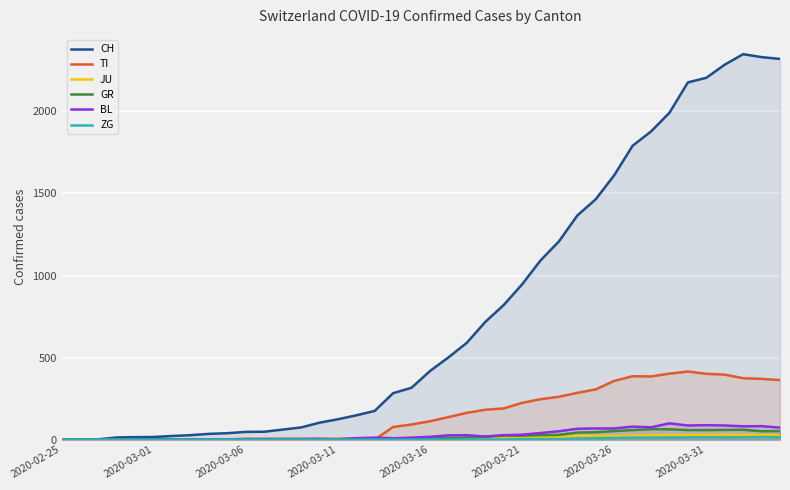

Reading left to right, transcribe all the data shown in this chart.

CH: 0	1	2	13	15	16	22	27	35	39	47	48	61	74	103	124	148	175	283	316	418	501	590	717	820	946	1092	1208	1366	1465	1611	1791	1878	1992	2177	2205	2285	2349	2331	2320
TI: 0	0	0	0	0	0	0	0	0	0	0	0	0	0	0	0	0	0	77	92	112	137	163	182	190	224	246	261	285	306	358	386	385	402	415	401	396	374	370	363
JU: 0	0	1	1	1	1	1	1	1	2	5	5	5	5	5	6	6	8	8	9	9	11	11	12	14	13	18	18	22	23	22	25	27	28	28	29	29	29	28	27
GR: 0	0	0	0	0	0	0	0	0	0	0	0	0	0	0	0	0	0	6	0	9	9	13	18	24	24	27	29	43	45	52	58	63	63	58	58	59	60	51	52
BL: 0	0	0	0	1	1	1	1	1	1	4	4	4	4	5	3	9	12	8	12	17	26	27	19	27	30	40	51	66	68	68	79	75	99	86	88	86	81	82	73
ZG: 0	0	0	0	0	0	0	0	0	0	0	0	0	0	0	0	0	0	0	0	0	0	0	1	1	3	3	3	6	9	10	12	12	12	13	14	13	14	15	14